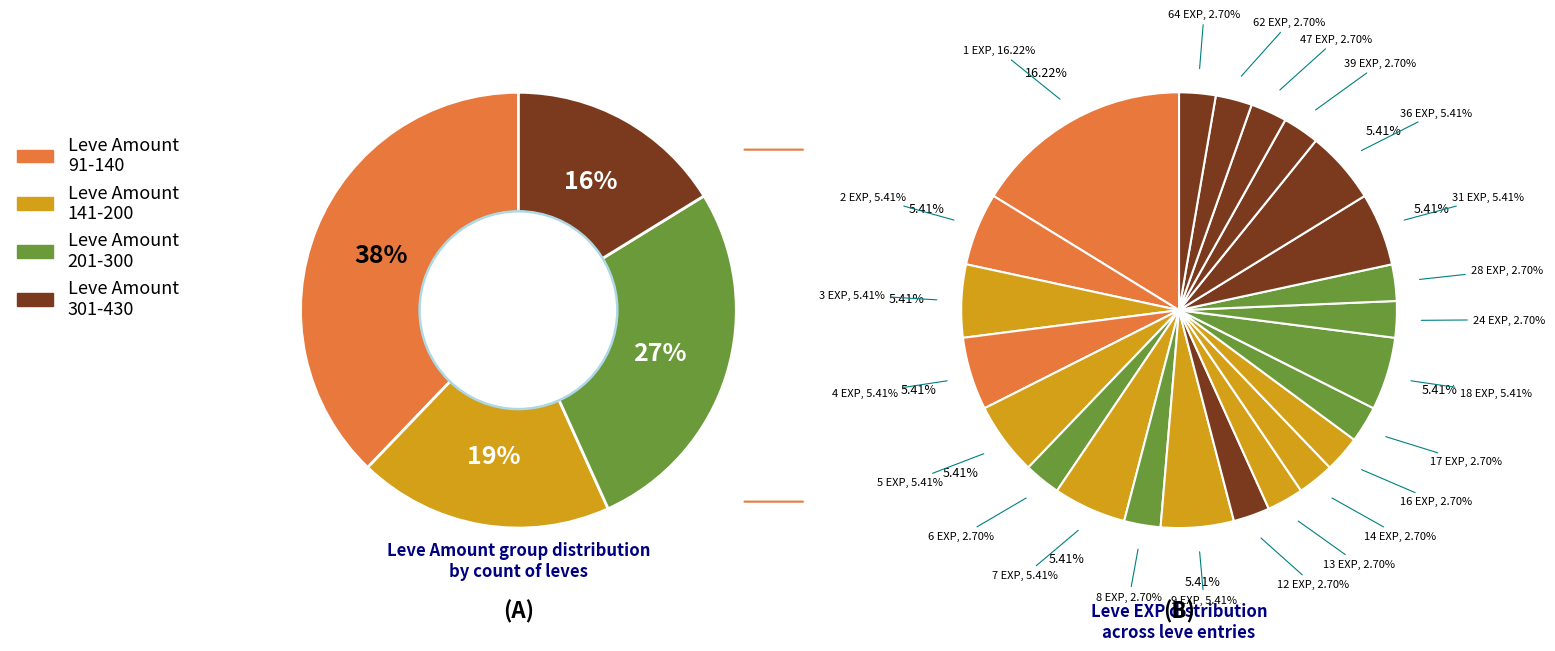

Is there a majority slice in this chart?

No